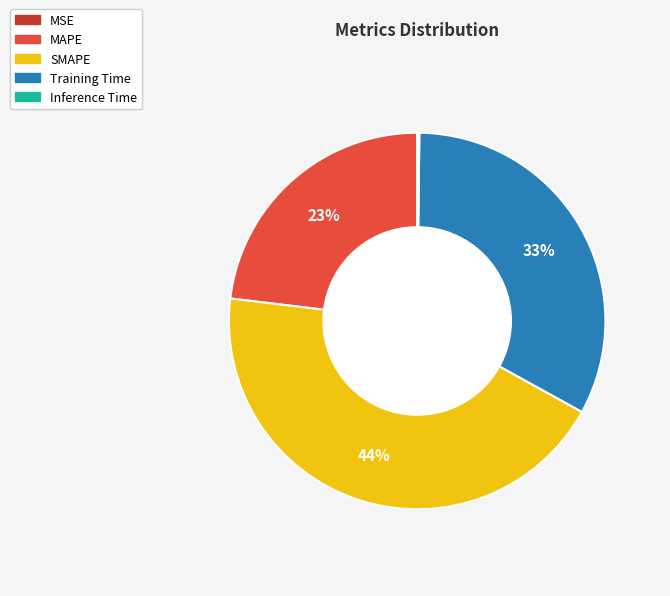

To the nearest percent, what is the average slice percentage?

20%